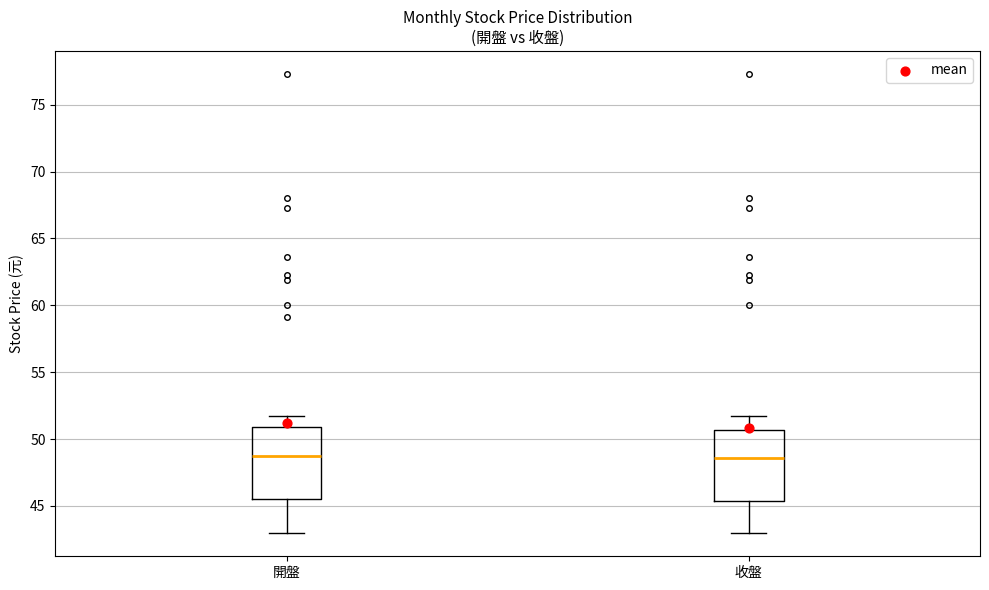

Where is the upper edge of the box for 收盤 on the y-axis? The values are not printed on the chart, so give them approximately, as read against the axis.

50.5